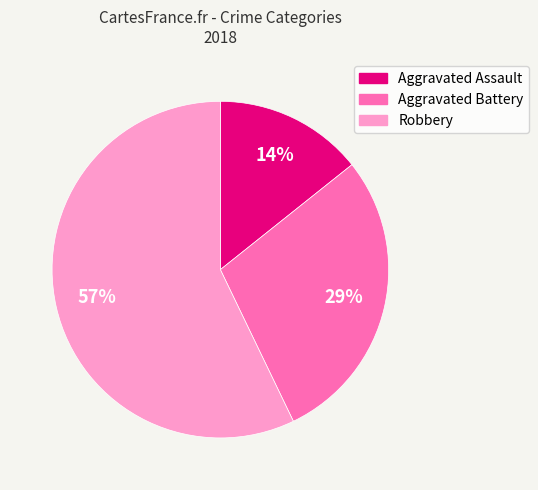

What percentage is the Aggravated Battery slice, to the nearest percent?

29%